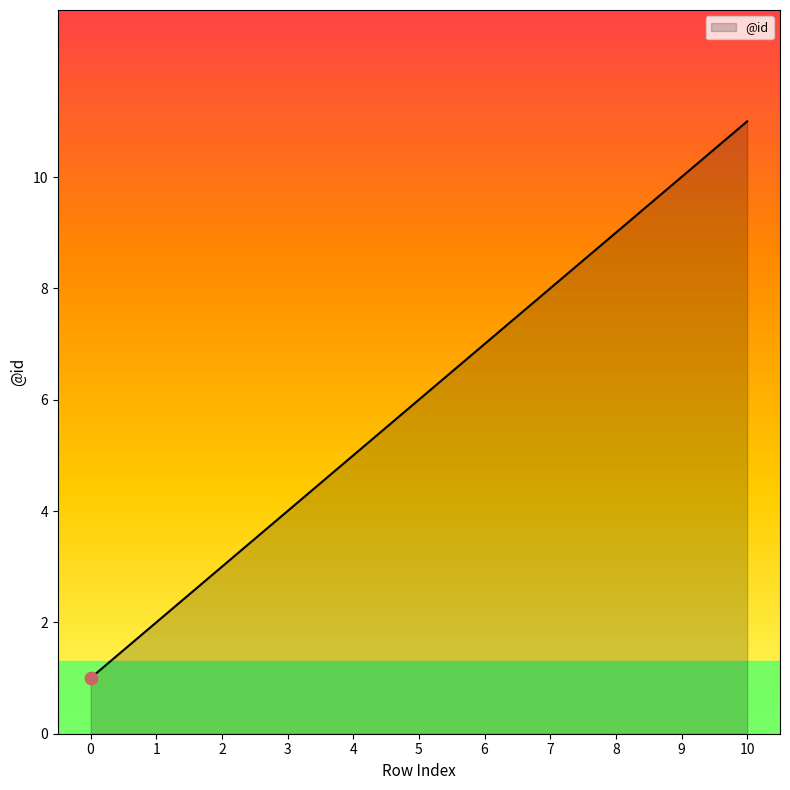

What is the ratio of the value at 2 to the value at 1?

1.5